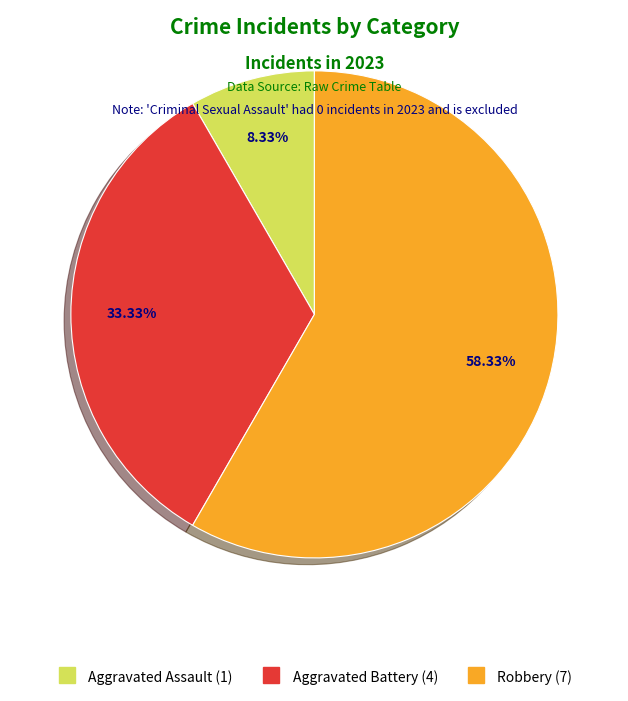

To the nearest percent, what is the average slice percentage?

33%